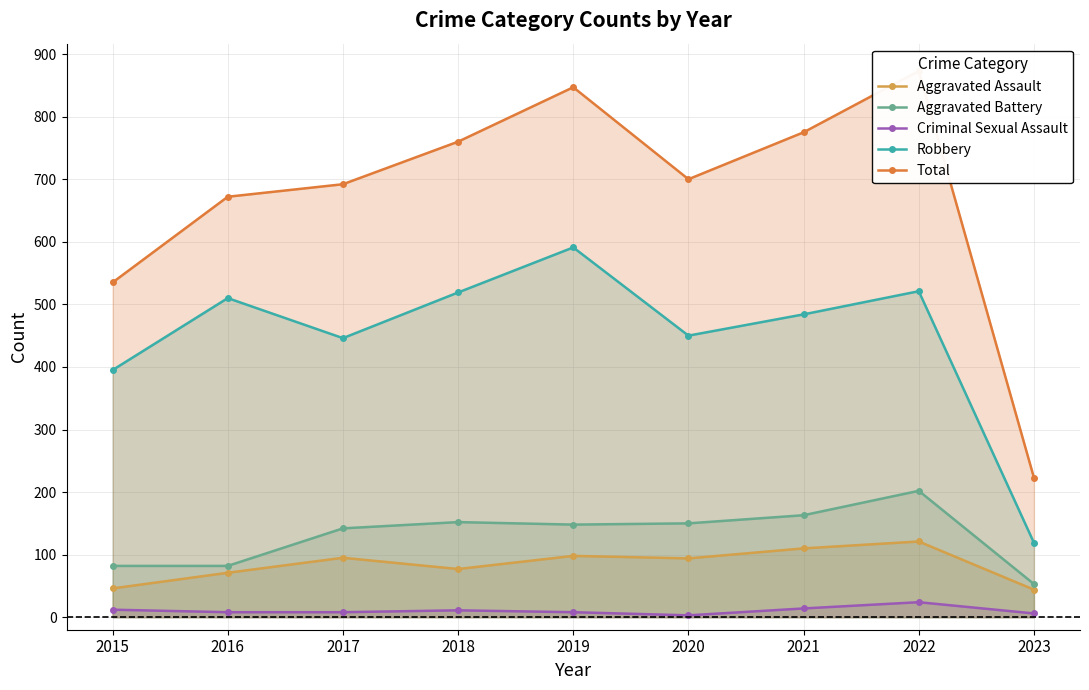

True or false: Robbery and Aggravated Battery intersect in this chart.

False